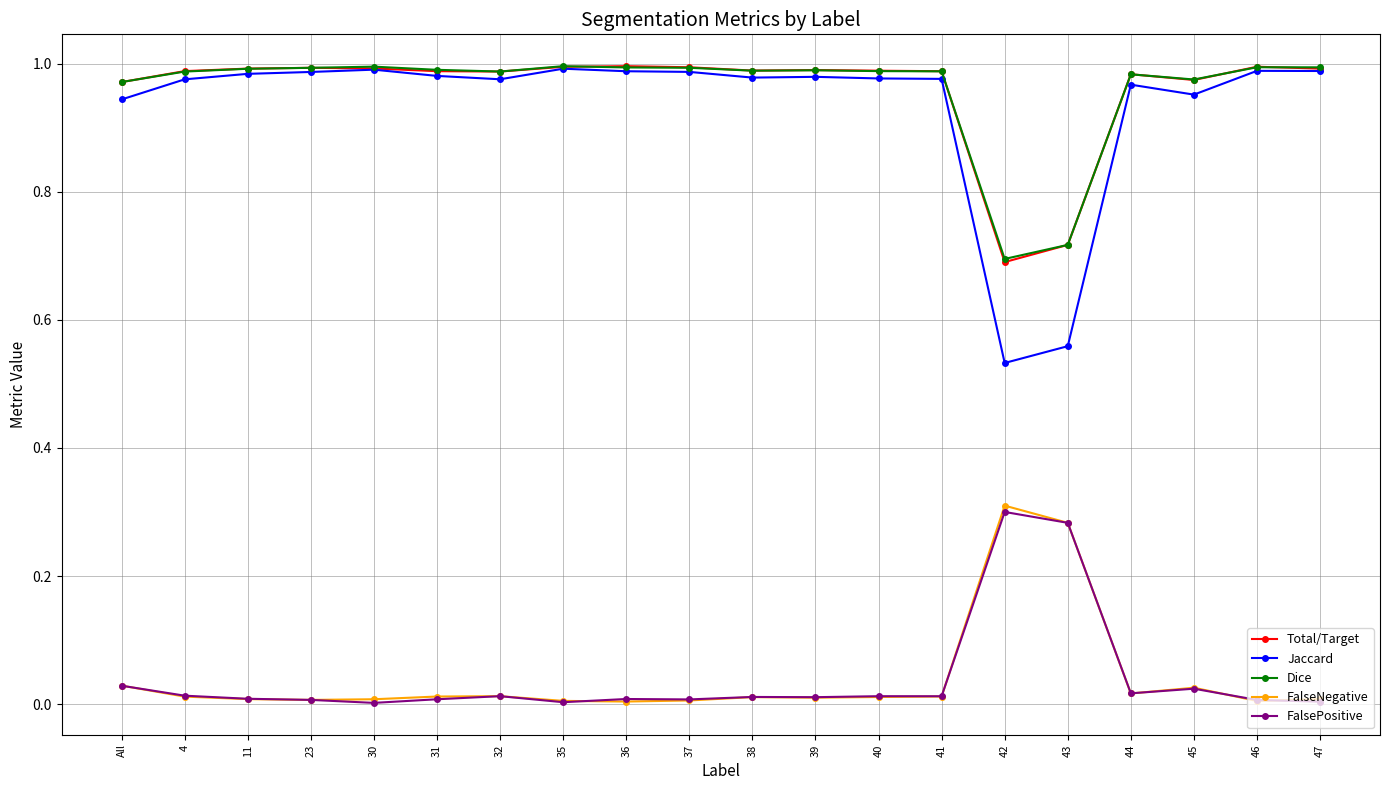

What is the label of the 13th point from the left?

40